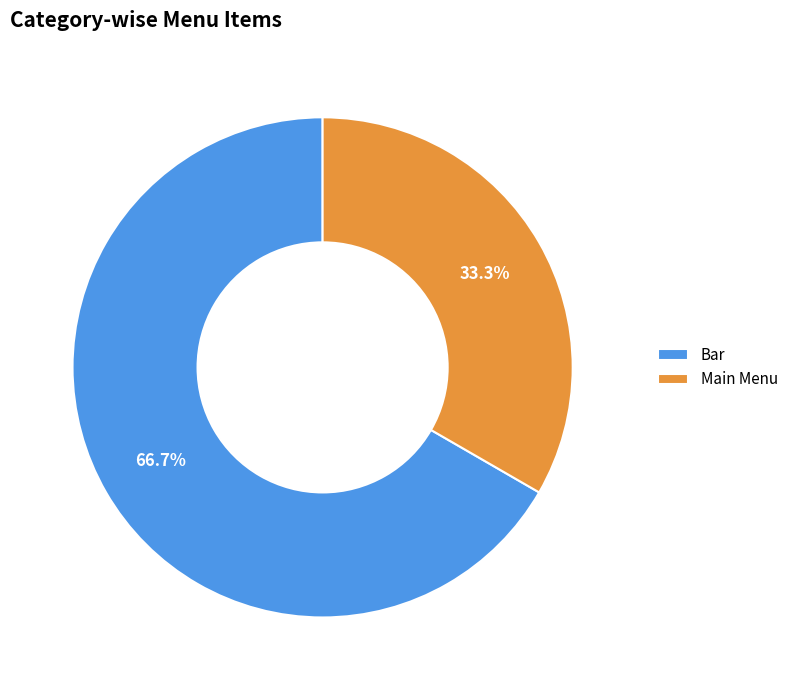

What portion of the pie excludes Bar?

33.3%